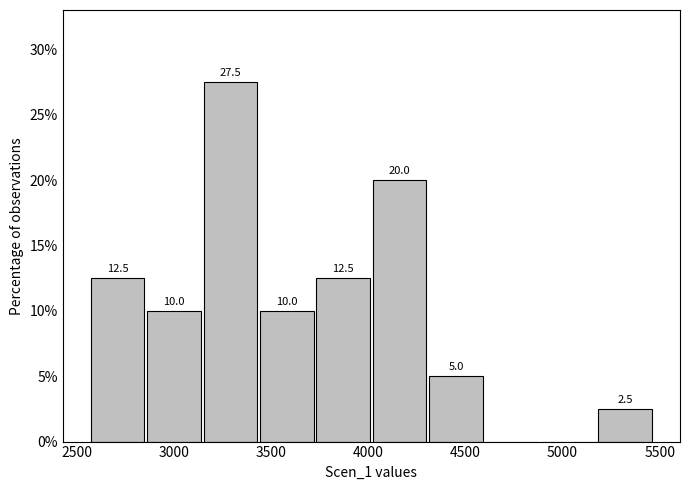

Which range on the x-axis has the tallest bar?

3150 to 3450